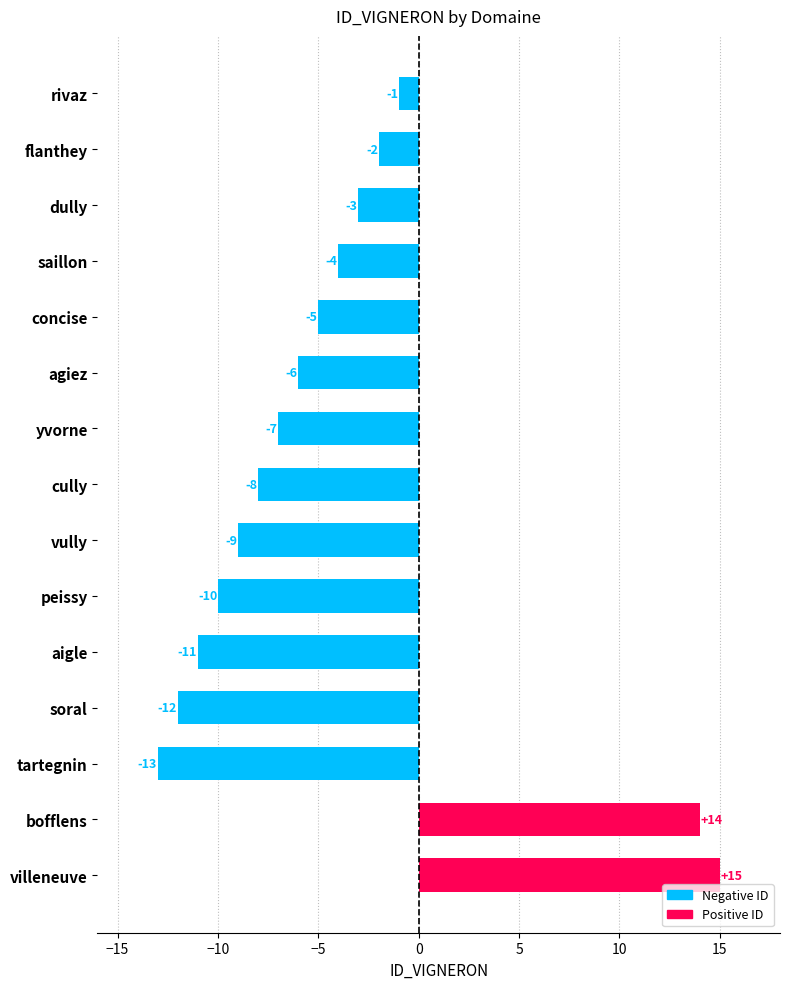

What position from the bottom is bofflens?

2